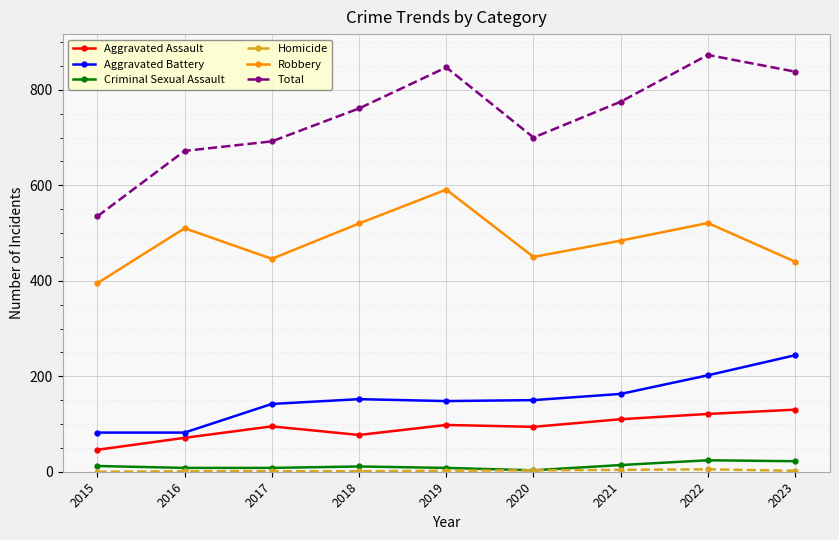

True or false: Total and Robbery cross at least once.

False